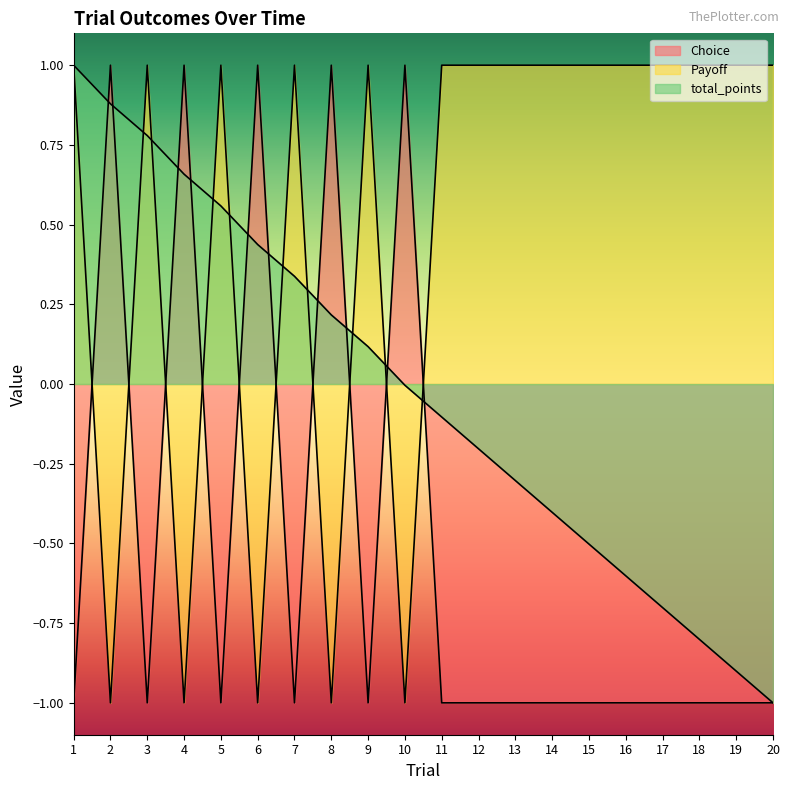

How many interior local peaks does the Choice series have?

5